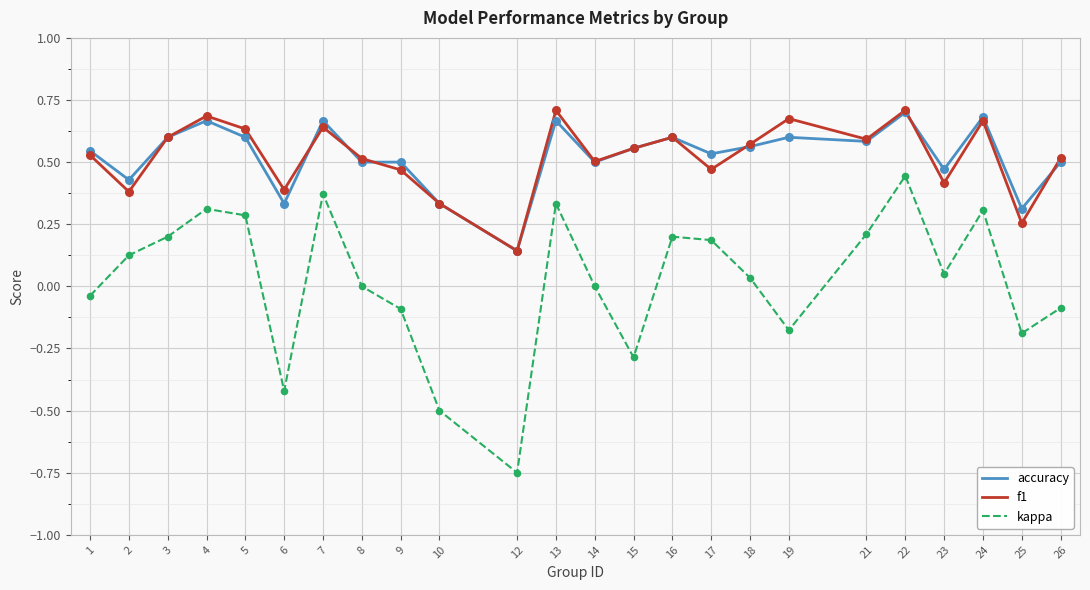

What is the total value across all series at 19?

1.1